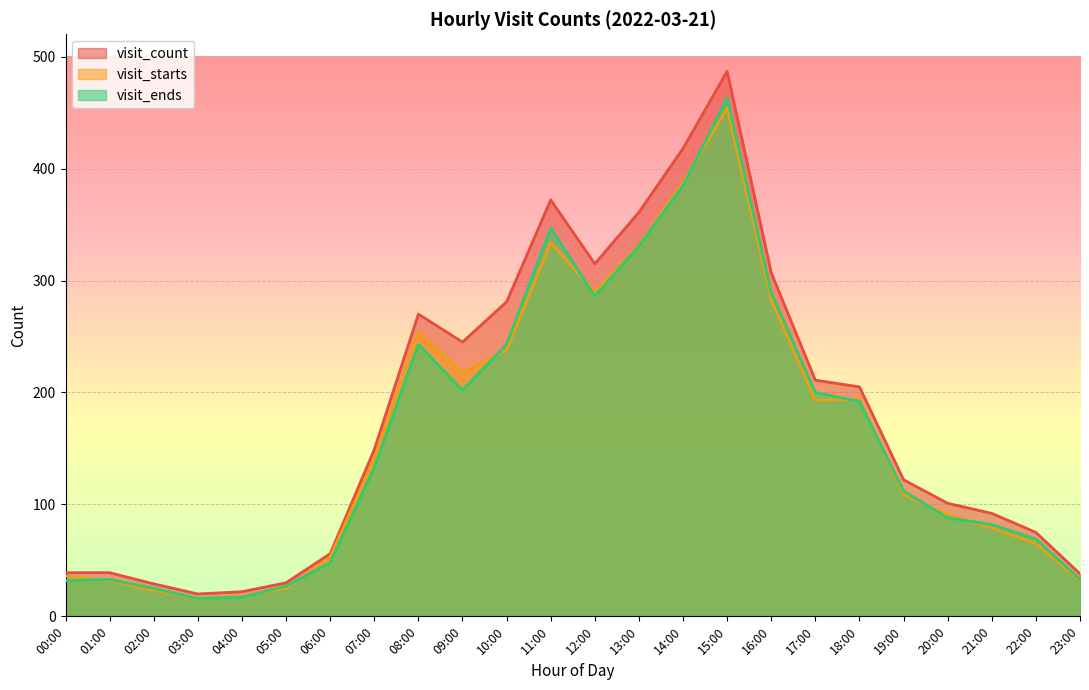

True or false: visit_starts and visit_ends cross at least once.

True